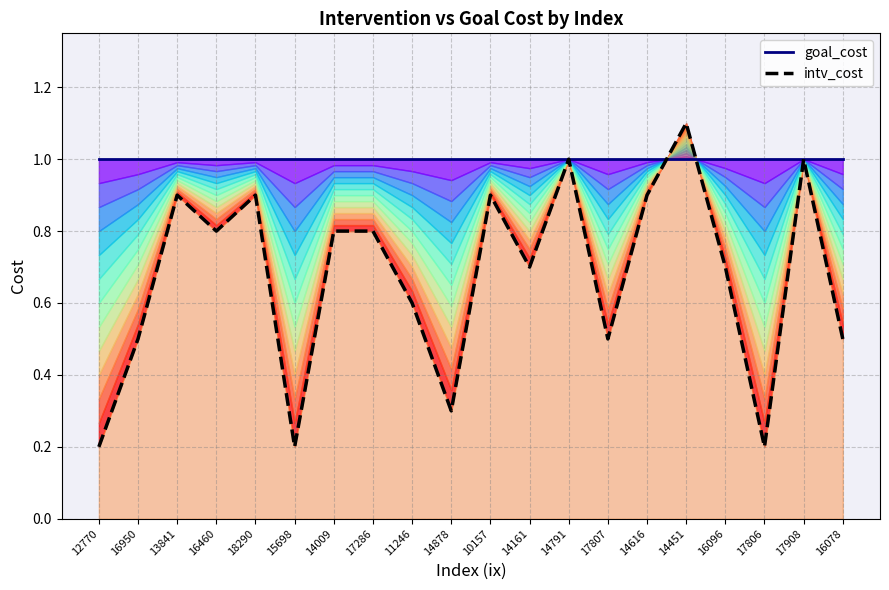

Where is intv_cost nearest to the value 0?

12770